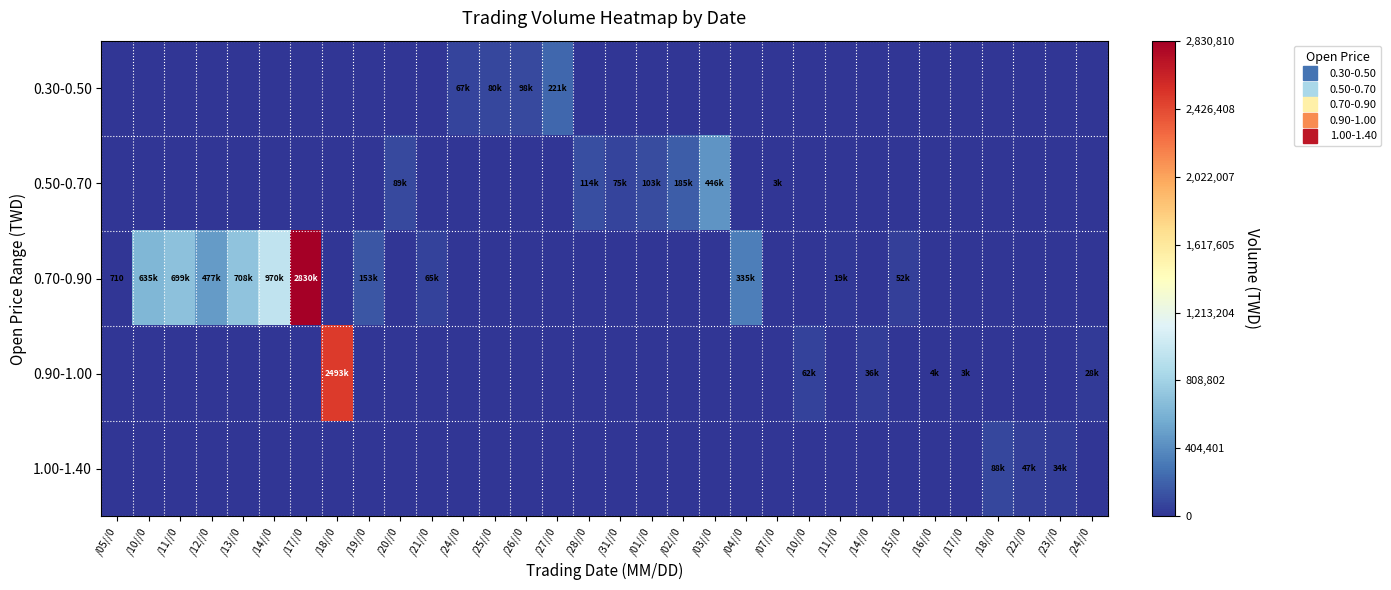

Which series has the largest range (max minus min)?

0.70-0.90